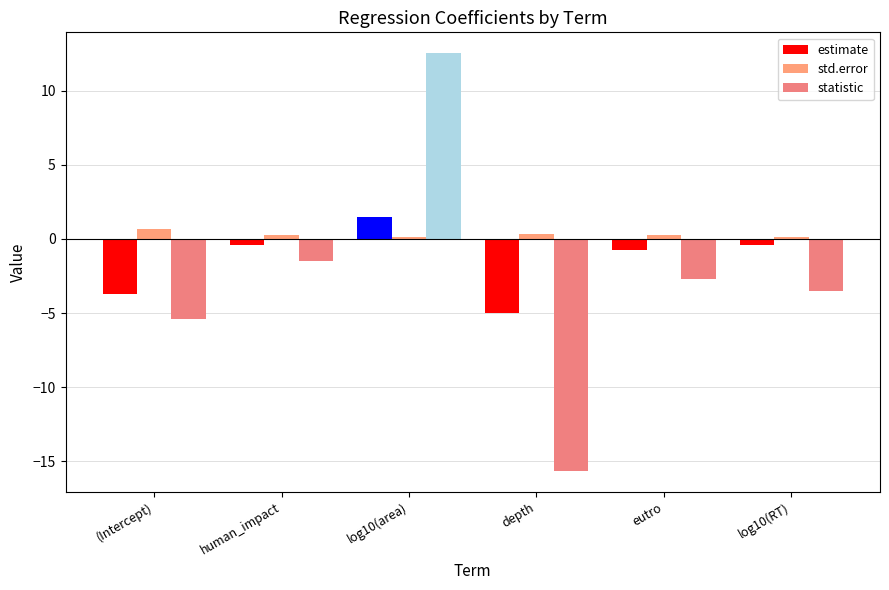

At which category does the chart reach its minimum across all series?

depth